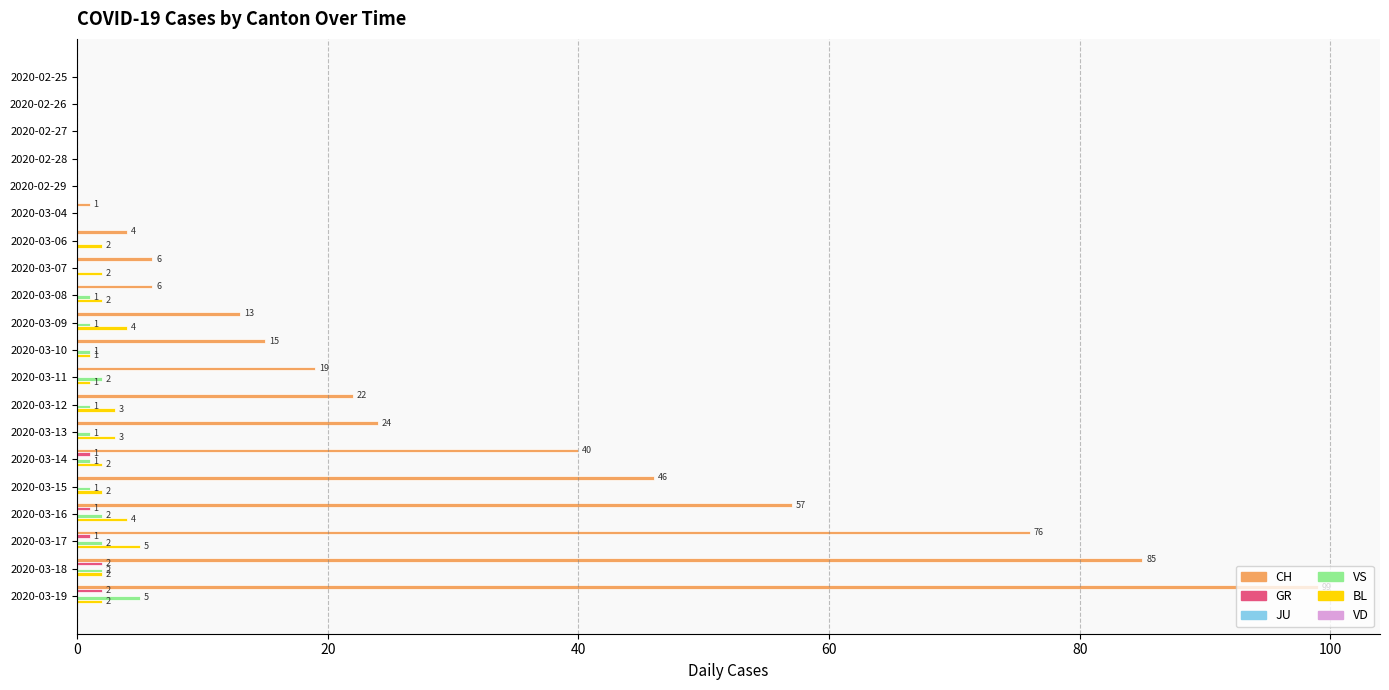

What is the sum of all GR values?

7